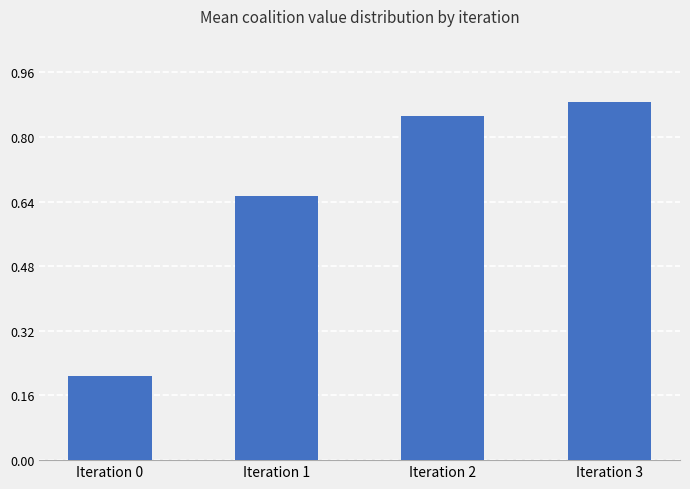

Which category has the lowest value across all series?

Iteration 0